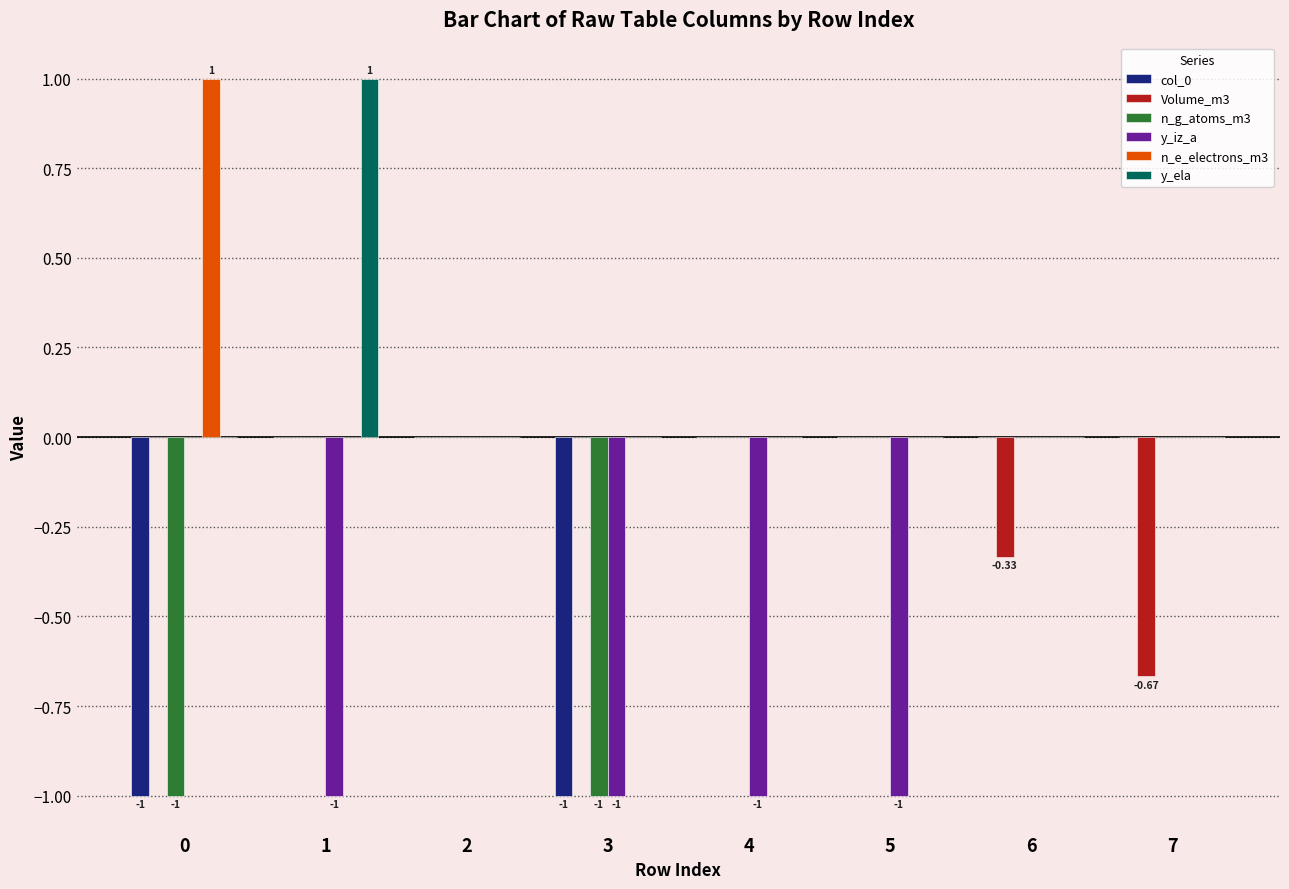

How many n_e_electrons_m3 values are between 0 and 1?

8